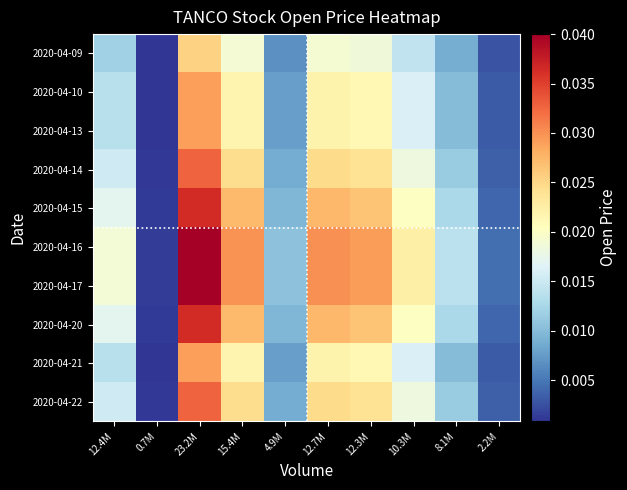

At how many categories does at least one series exceed 0?

10